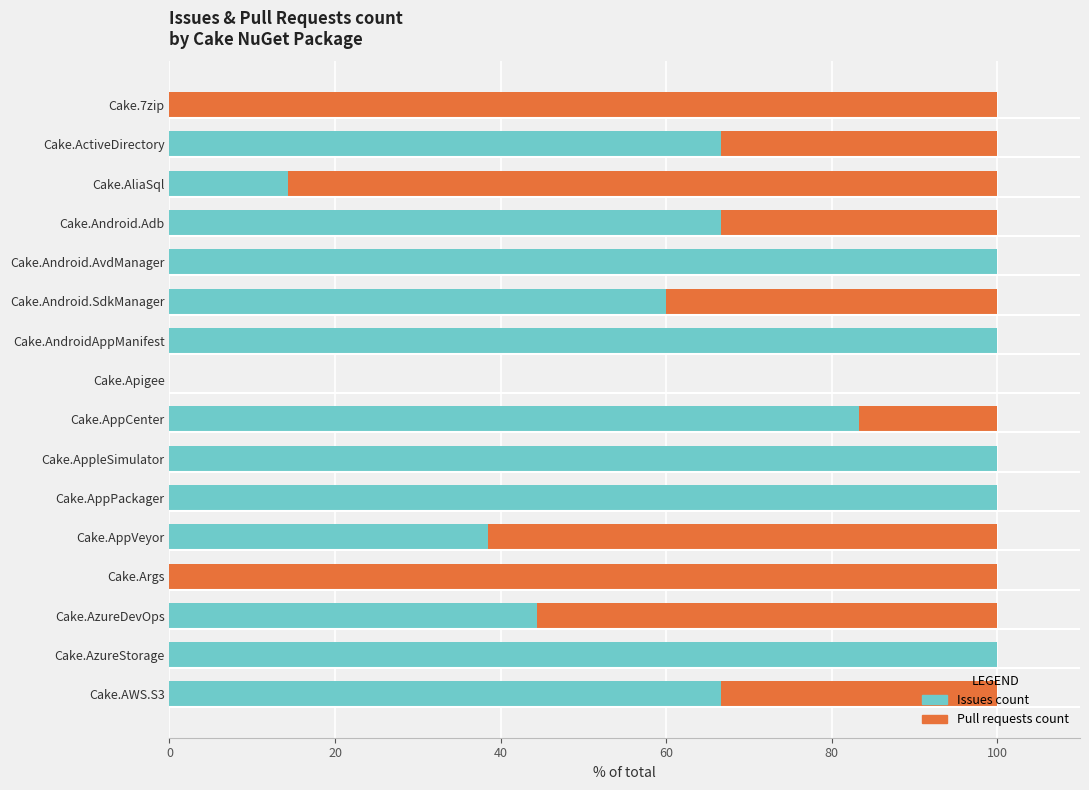

What is the sum of all Issues count values?

940.5